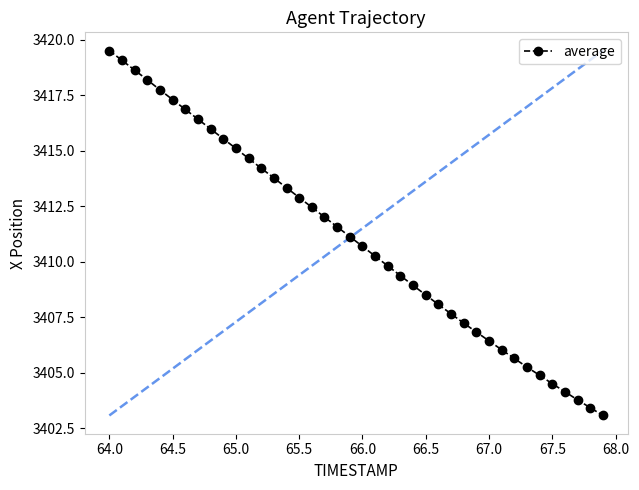

What is the value of the 1st point from the left?

3419.5